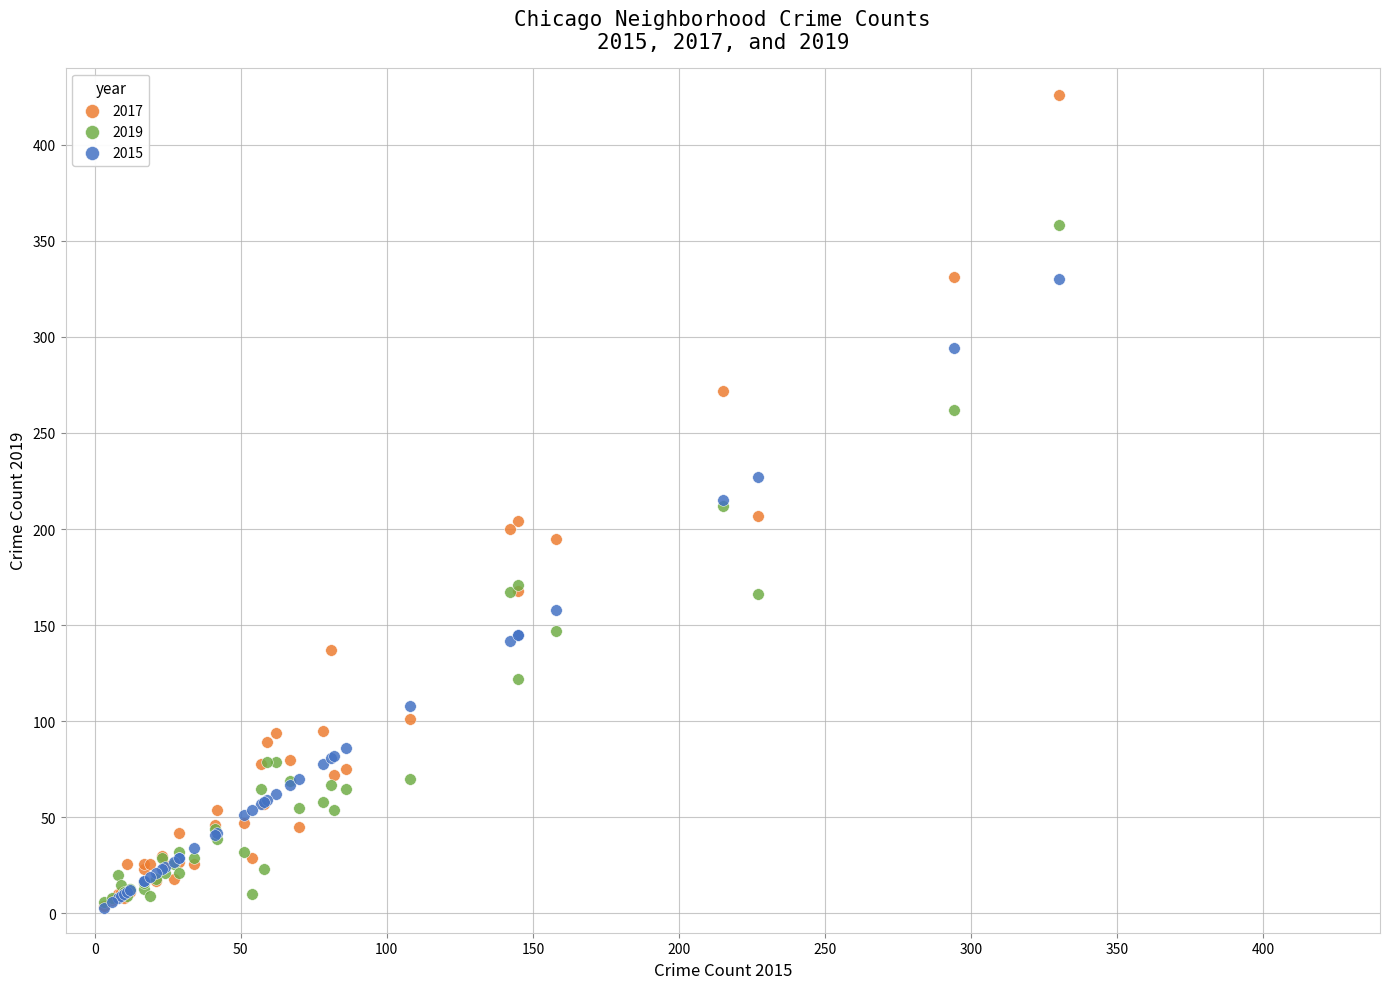

Which series reaches the maximum Y coordinate?

2017